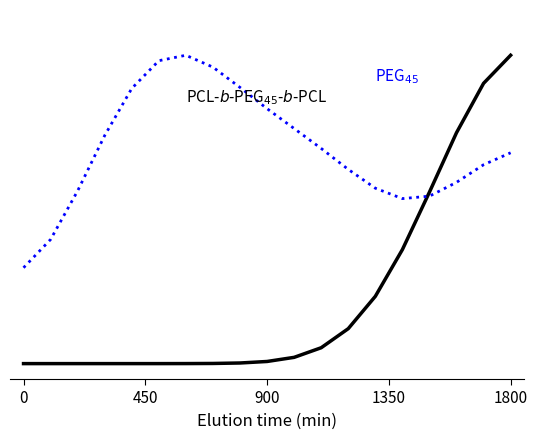

The series 2 series shows 1.6 at 7. True or false?

False